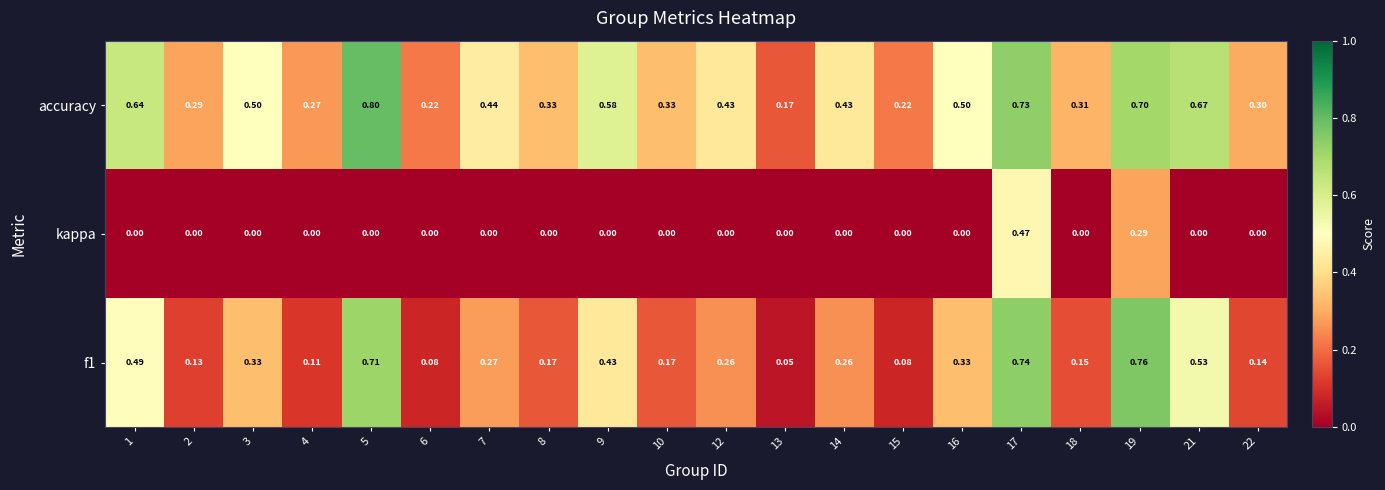

Rank the series by their average value, from lowest to highest.

kappa, f1, accuracy